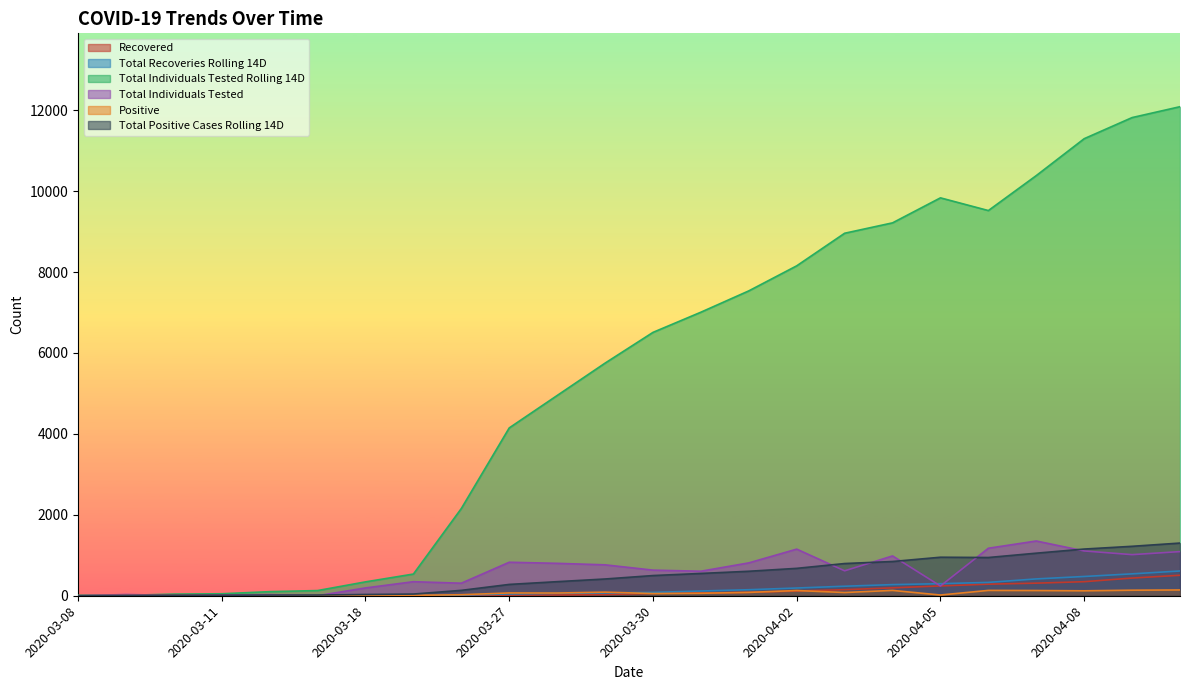

In Total Positive Cases Rolling 14D, how many points are lower than both neighbors (excluding endpoints)?

1